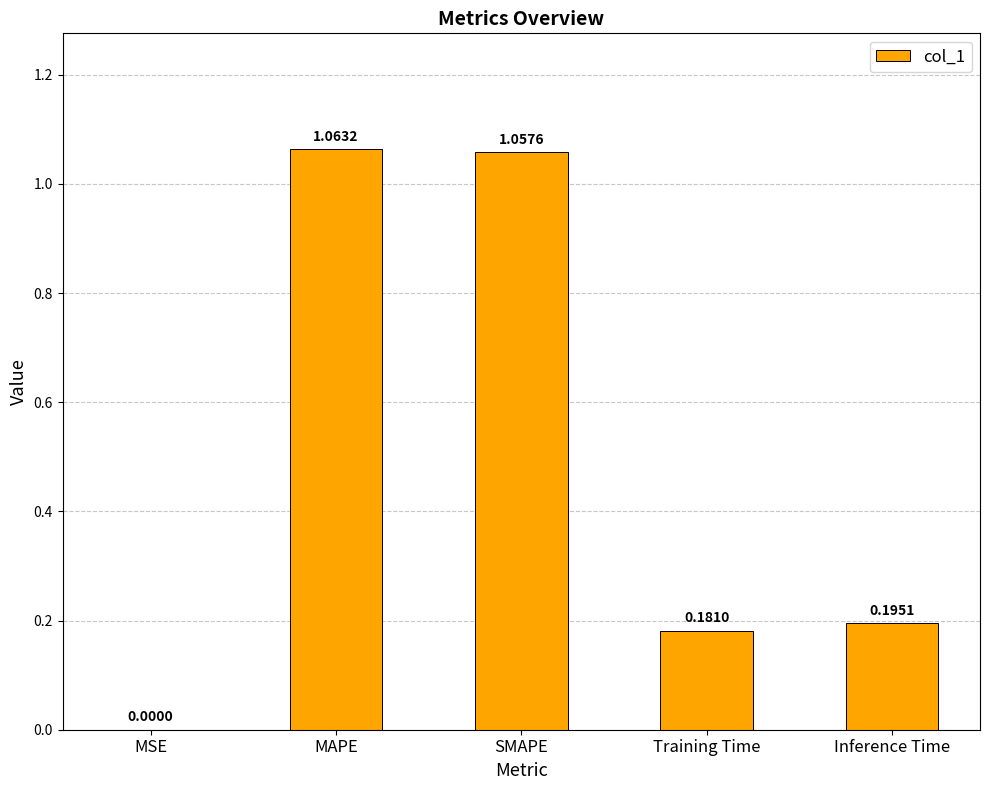

How many categories are shown in the chart?

5